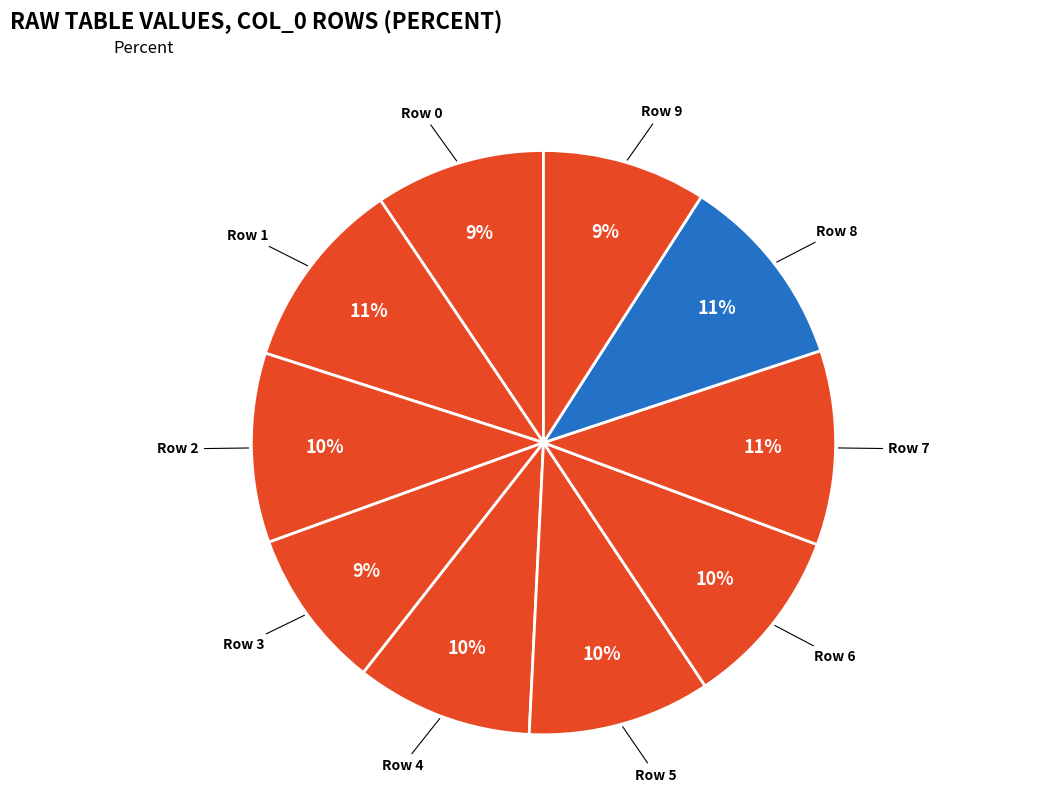

Which slice is the smallest?

3